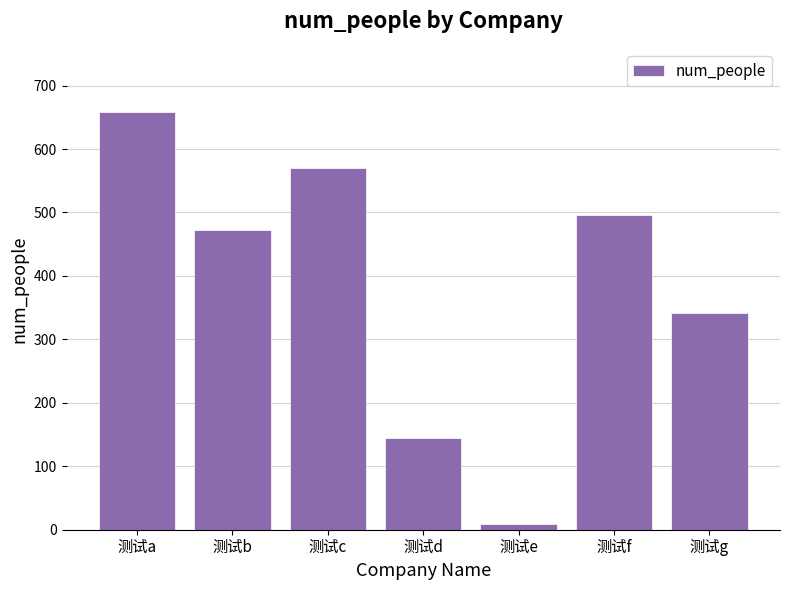

Reading left to right, what are all the values shown in this chart?

659.1	471.9	570.1	145.2	9.0	496.7	342.2